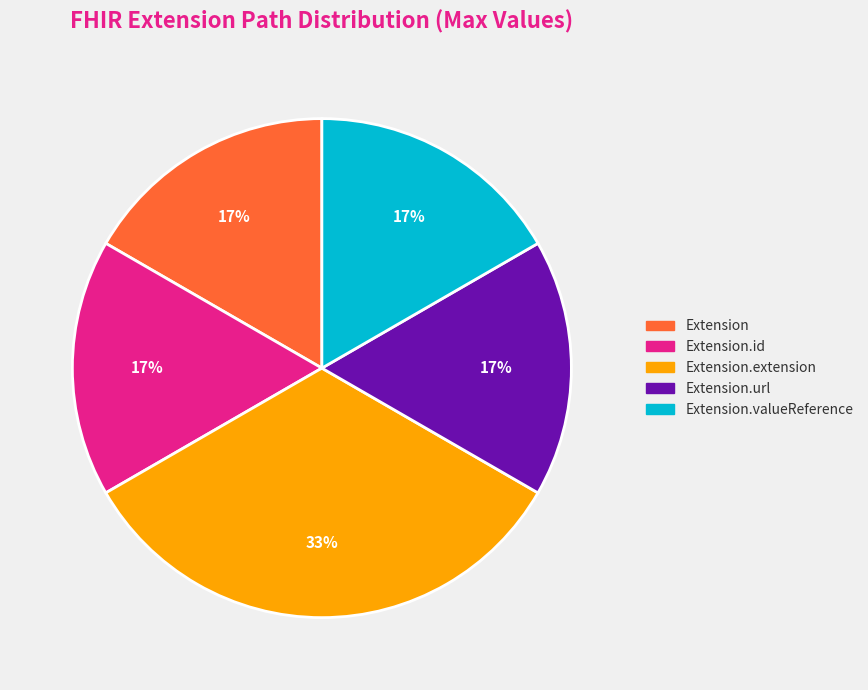

Does any single category account for the majority?

No